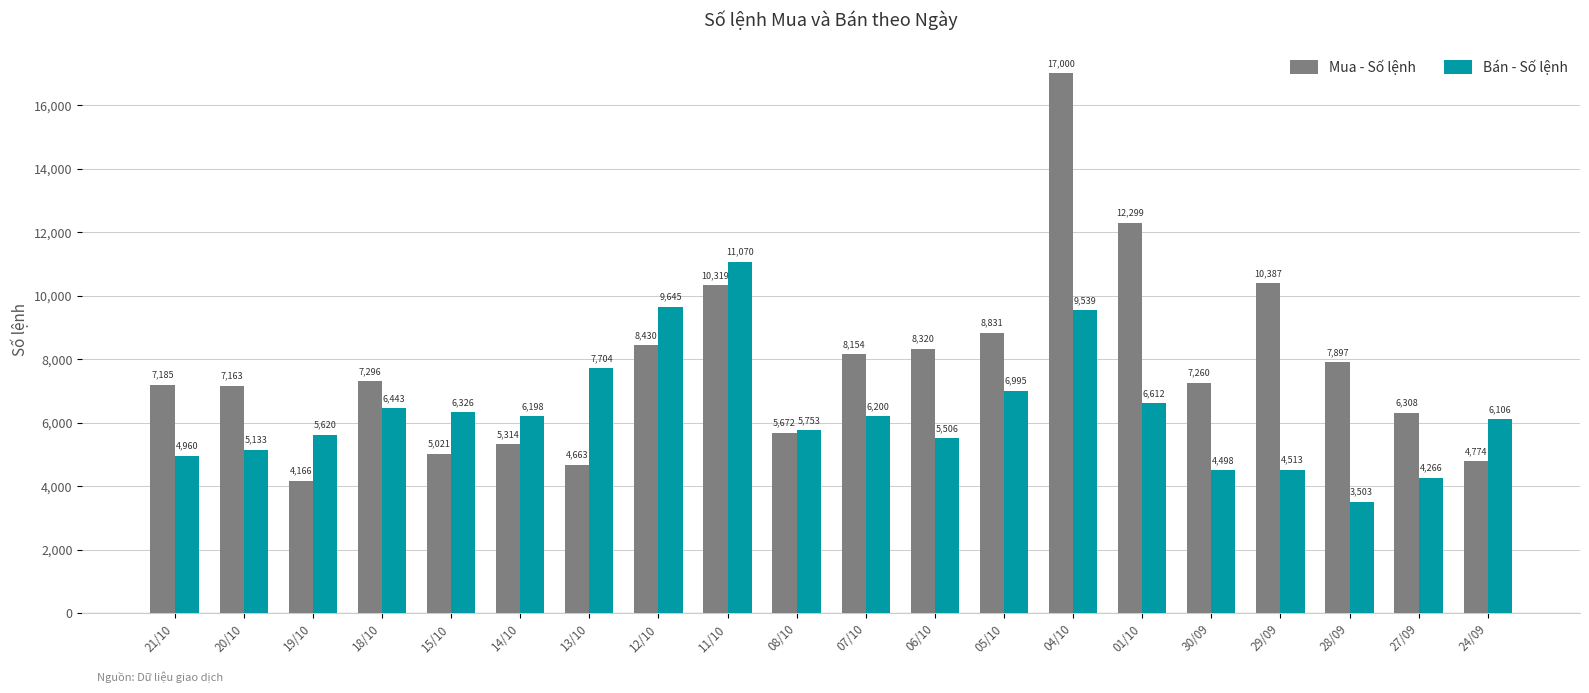

What is the label of the 5th bar from the right?

30/09